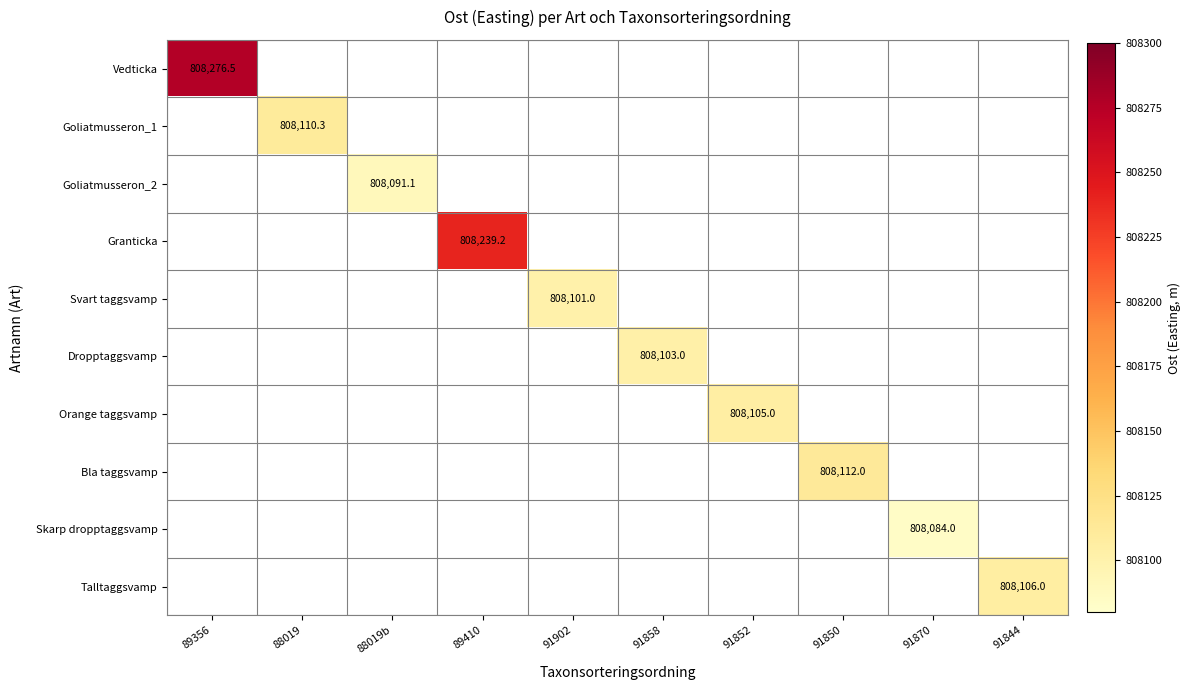

Is it true that Dropptaggsvamp equals 808103.0 at 91858?

True